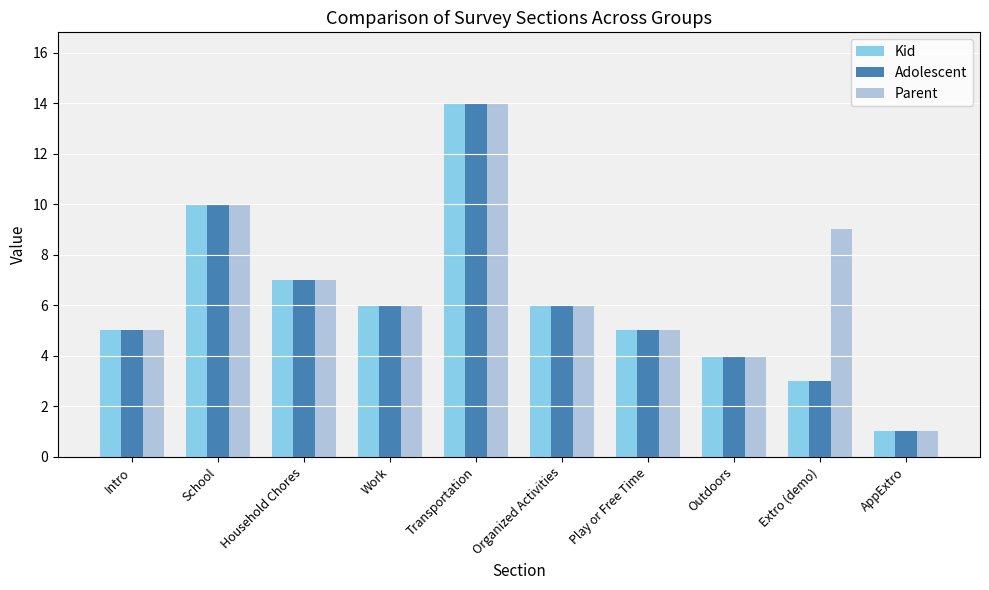

Is it true that Parent equals 4 at Outdoors?

True